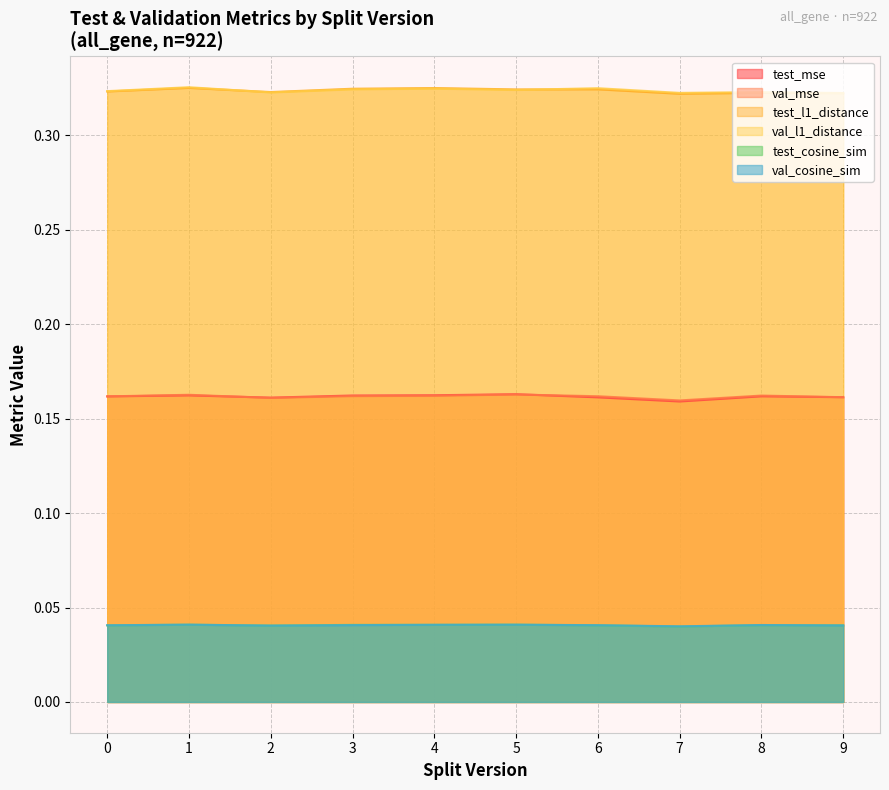

True or false: test_l1_distance and test_mse cross at least once.

False